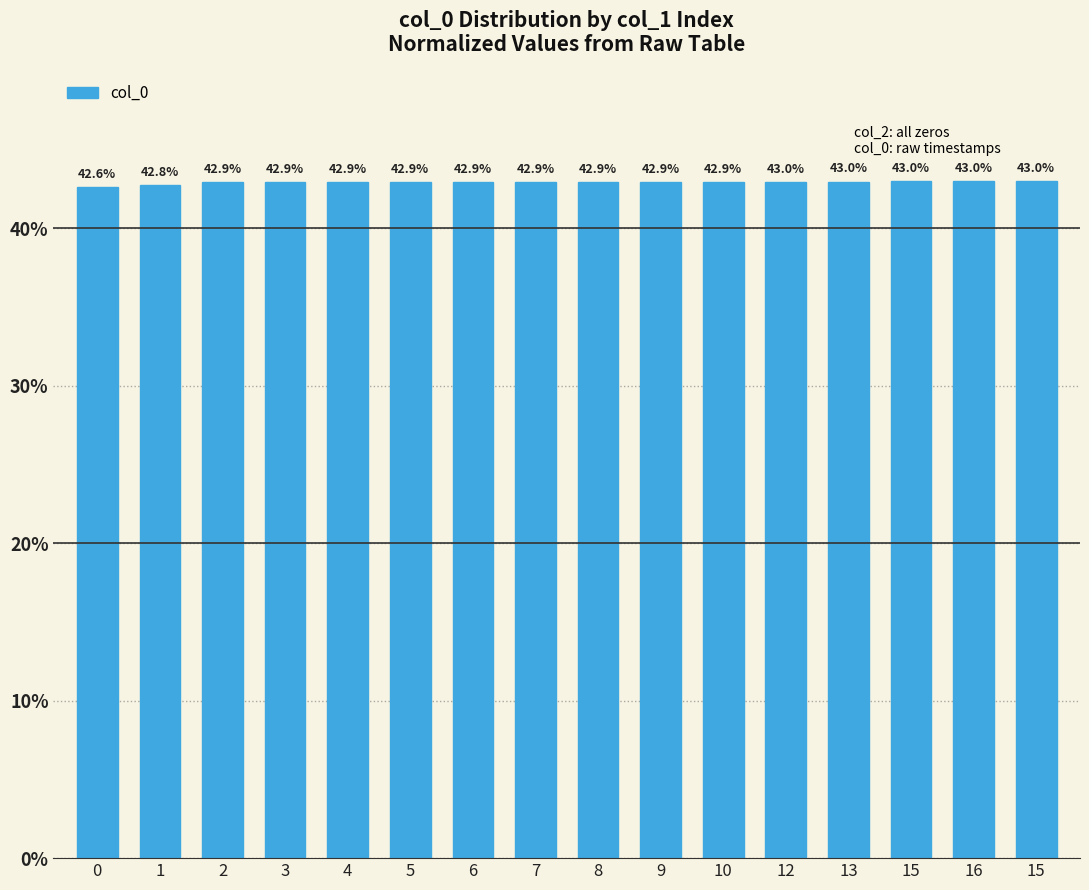

Rank the categories by value from highest to lowest.

15, 16, 15, 13, 12, 10, 9, 8, 7, 6, 5, 4, 3, 2, 1, 0